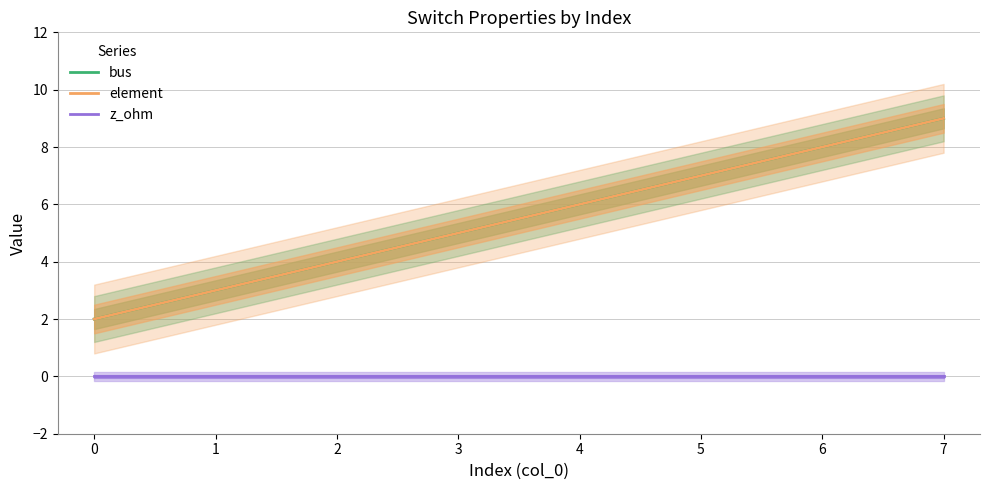

What is the average value of the element series?

6